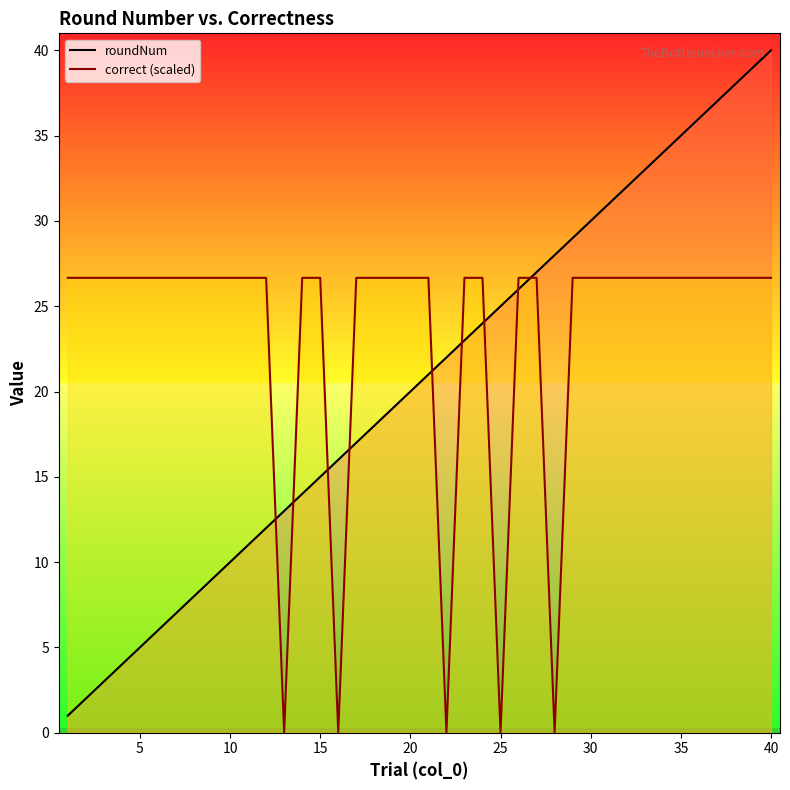

How many values in the roundNum series exceed 21?

19